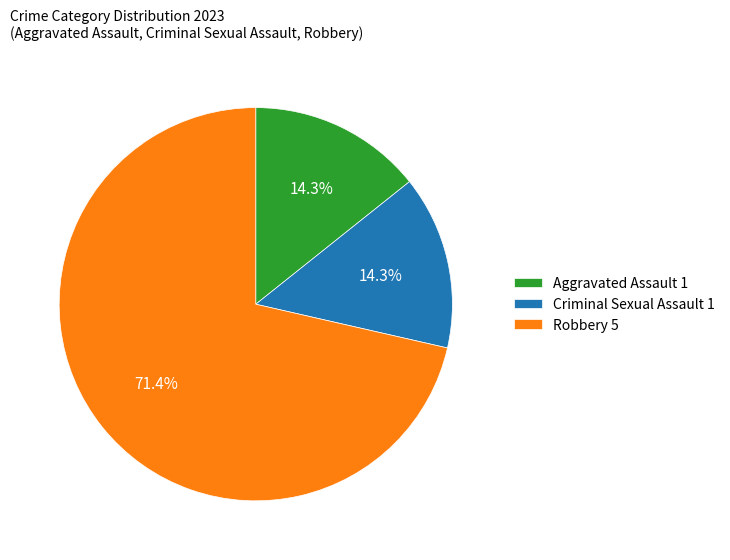

Which category accounts for the majority?

Robbery 5